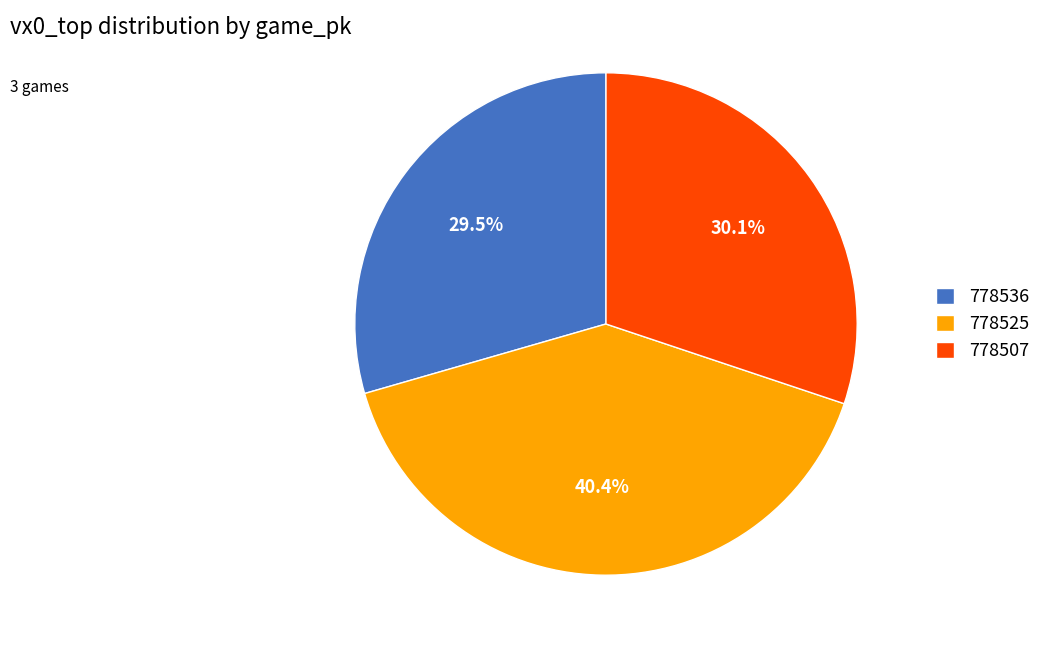

How many slices are in this pie chart?

3